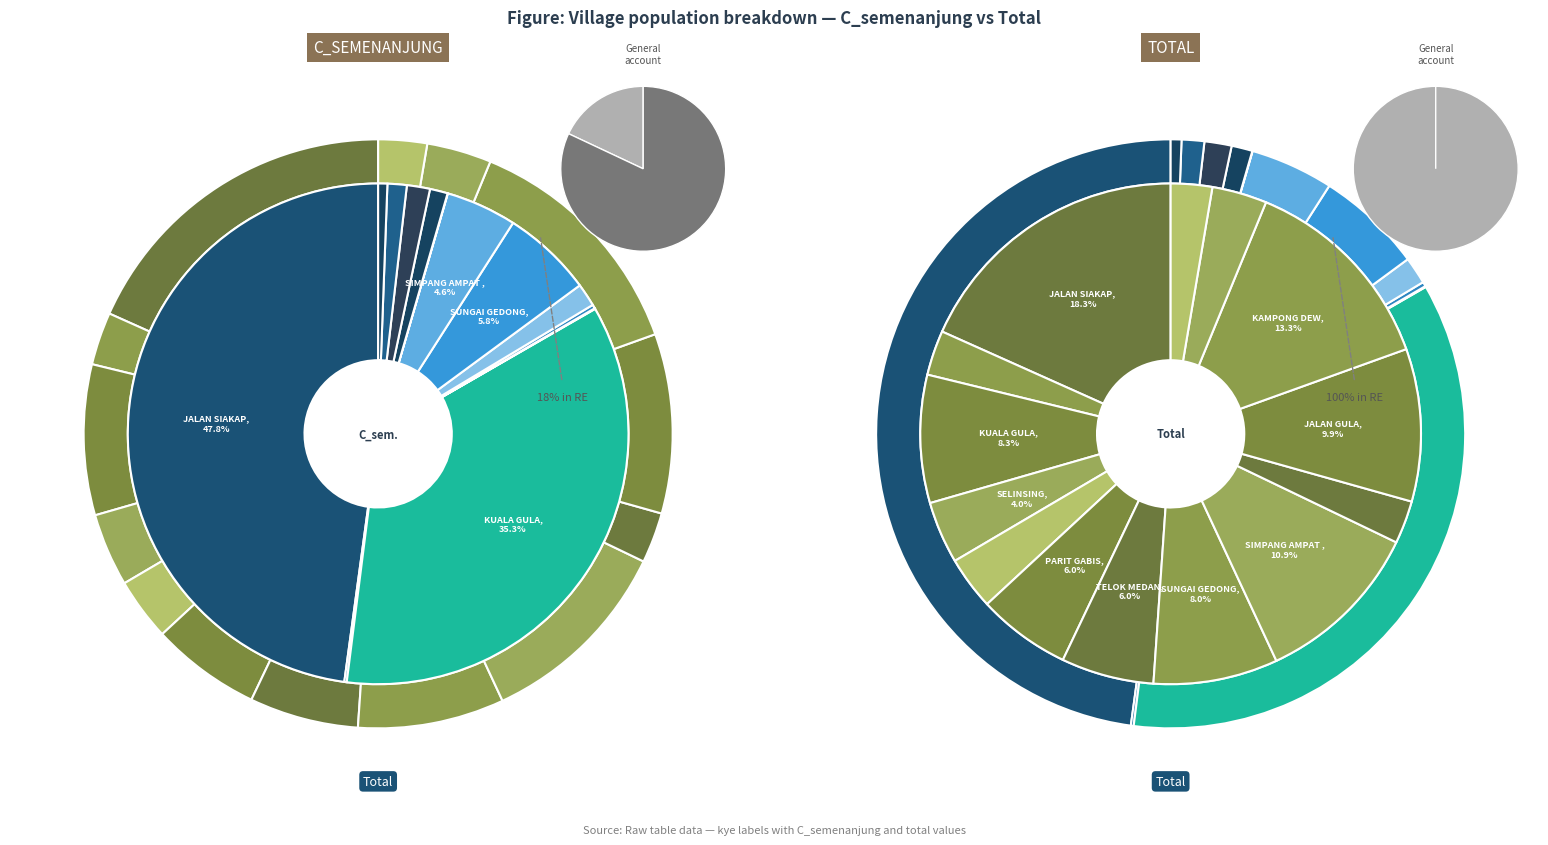

Is the sum of SUNGAI GEDONG and SELINSING greater than half?

No